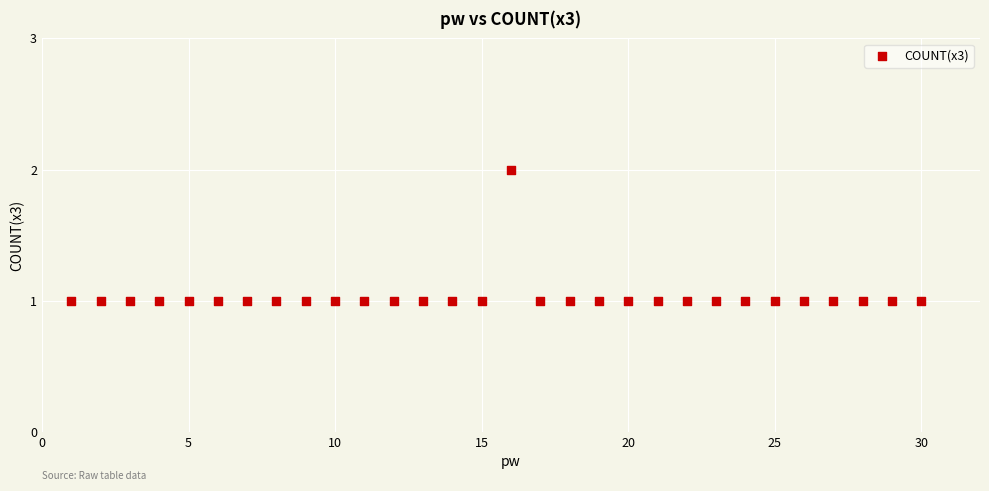

What is the range of X values (max minus min)?

29